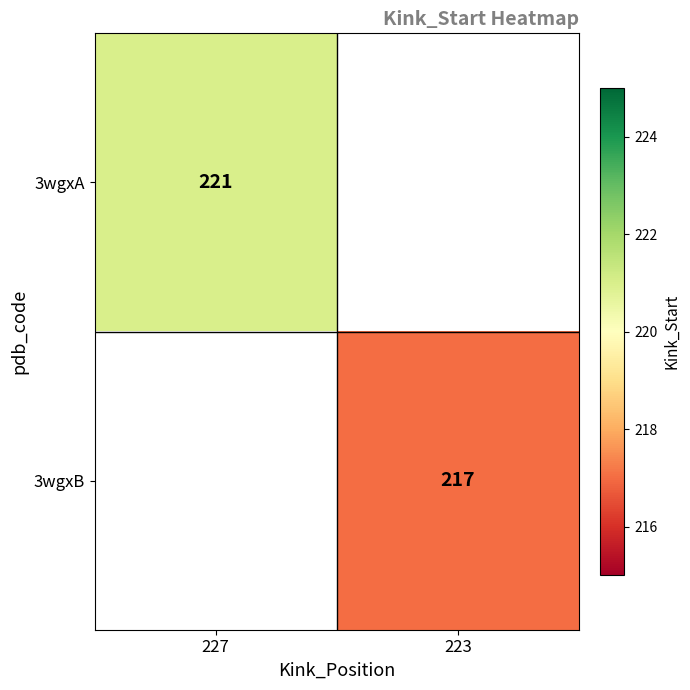

True or false: 3wgxA has a value of 221 at 227.

True